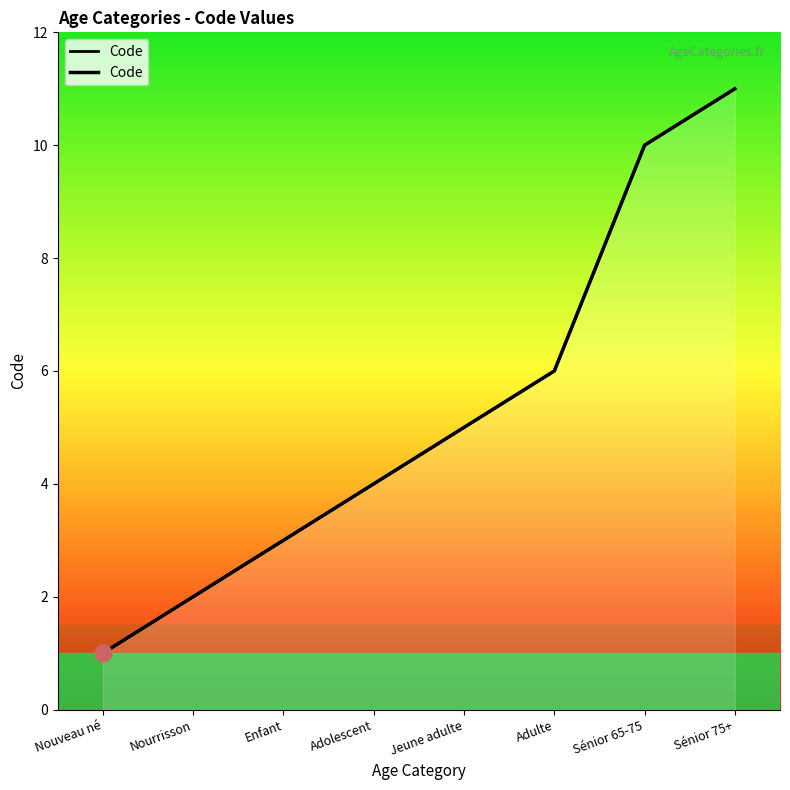

Reading left to right, transcribe all the data shown in this chart.

1	2	3	4	5	6	10	11